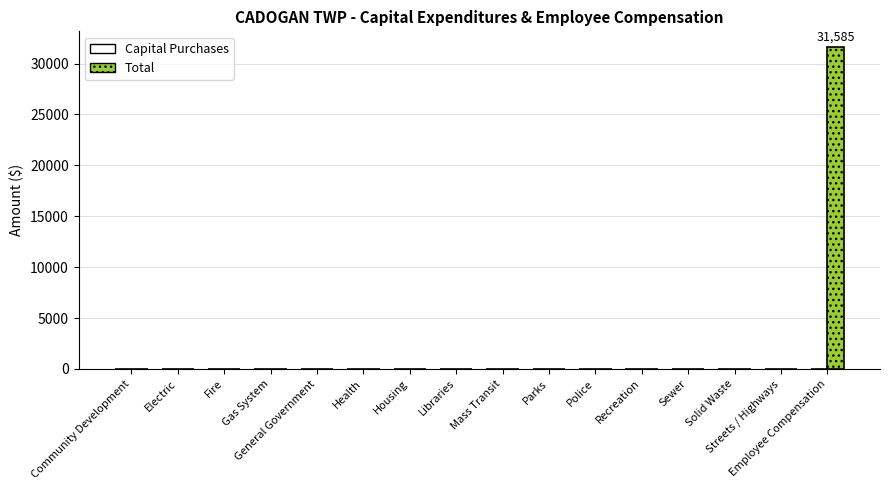

What is the sum of all values?

31585